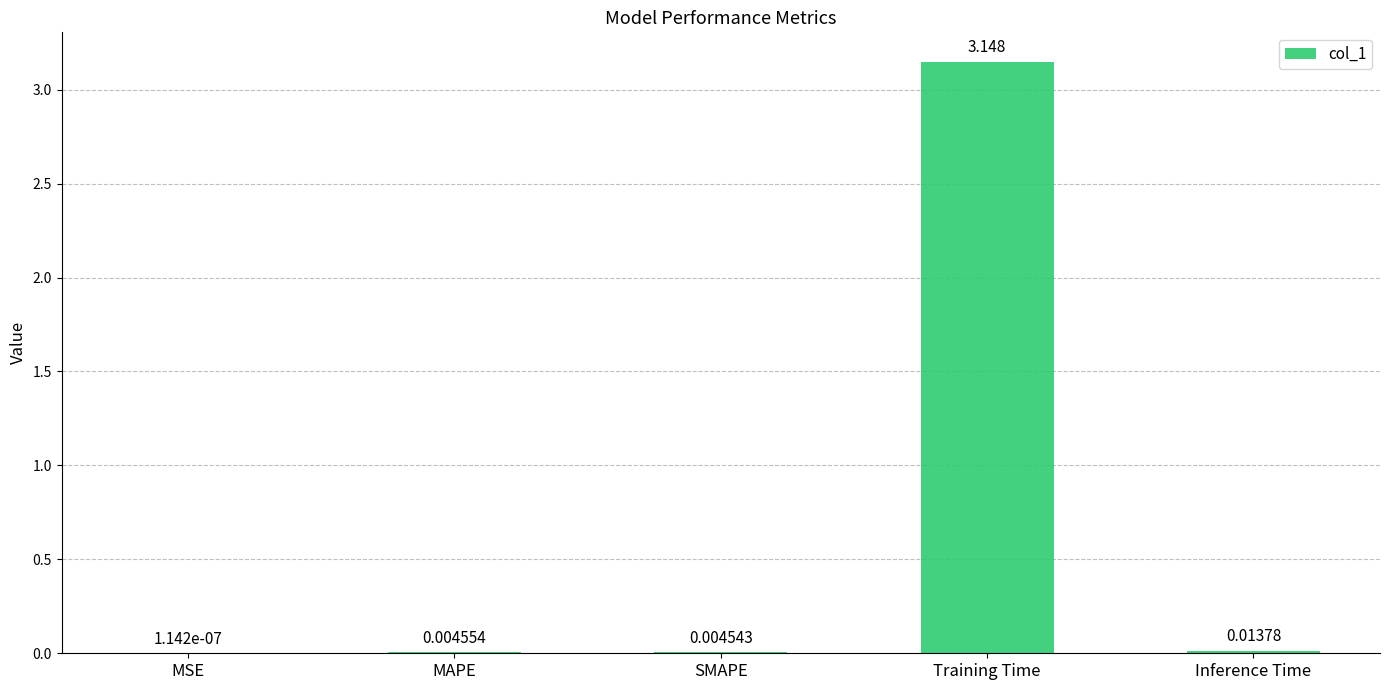

At which label is the value closest to 1?

Inference Time